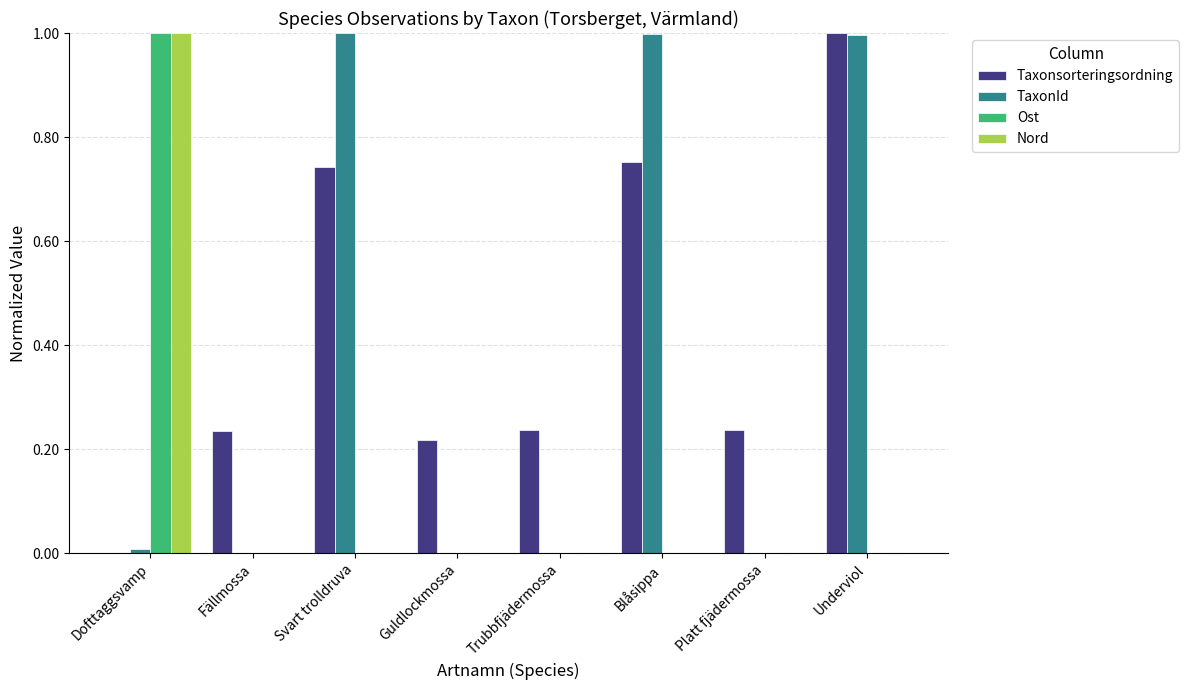

What is the difference between the TaxonId values at Fällmossa and Underviol?

1.0